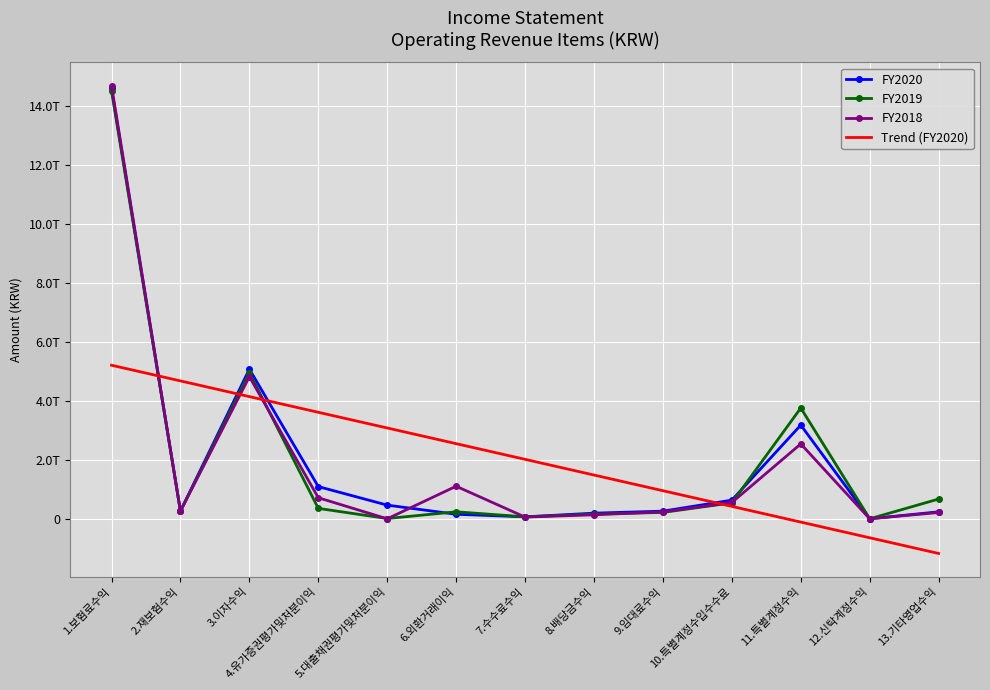

Rank the series at 10.특별계정수입수수료 from highest to lowest value.

FY2020, FY2018, FY2019, Trend (FY2020)